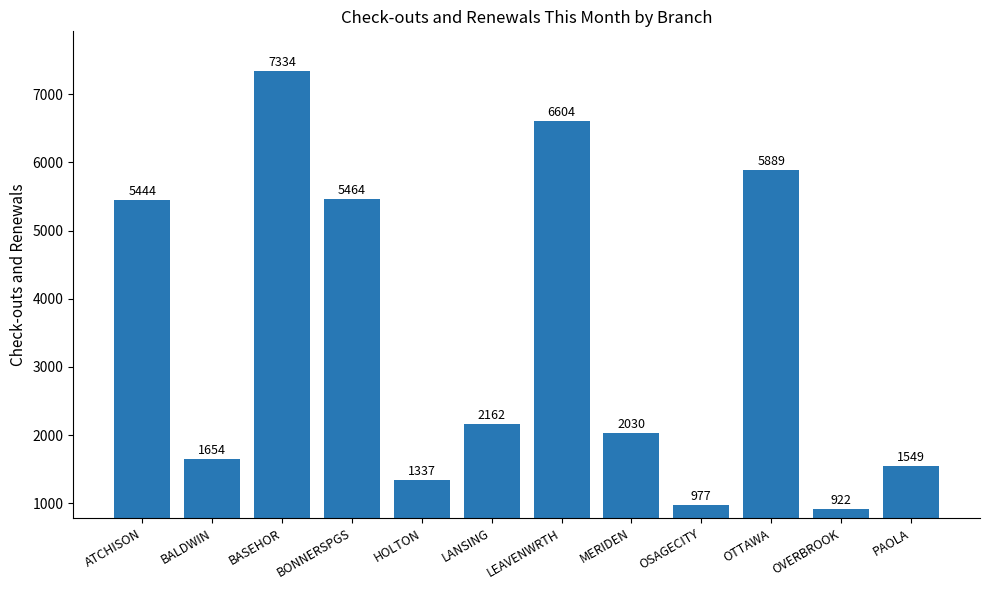

Where does the data first go above 2162?

ATCHISON